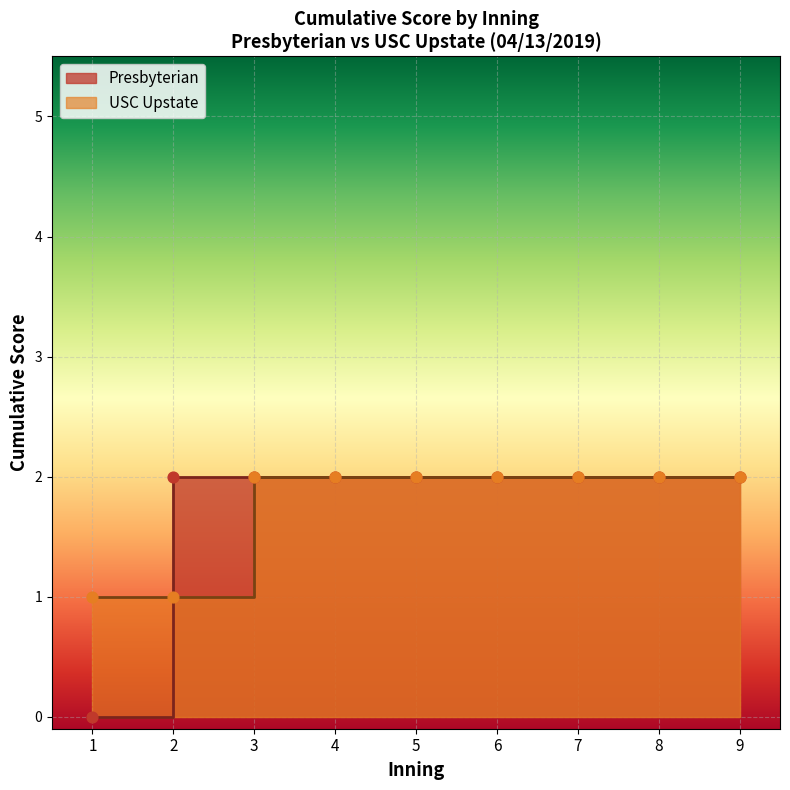

The value of Presbyterian at 9 is 1. True or false?

False